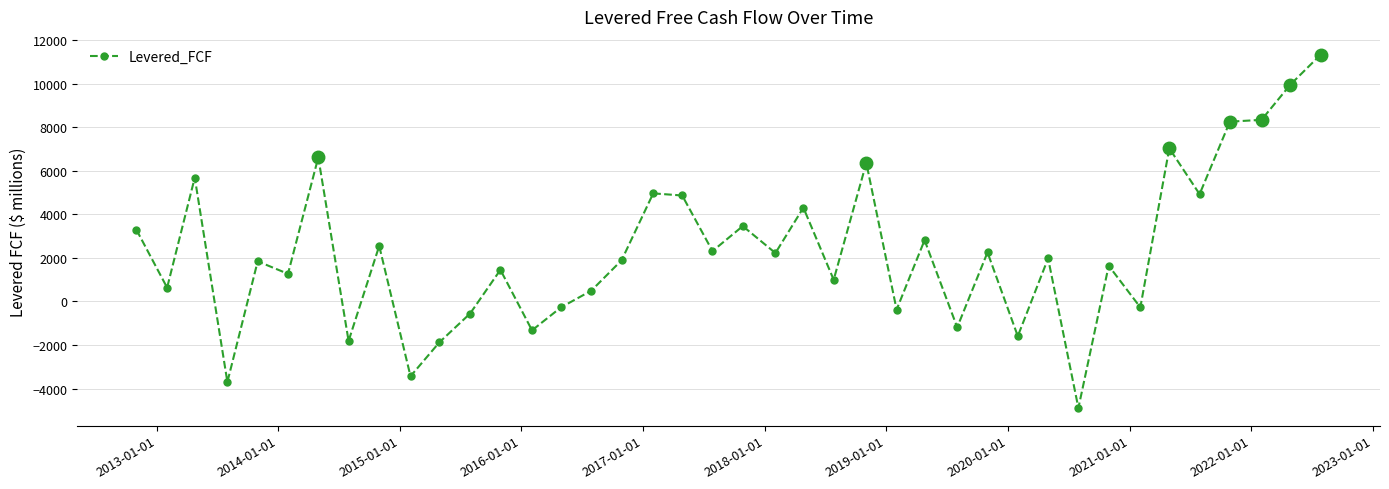

What is the average value?

2311.9